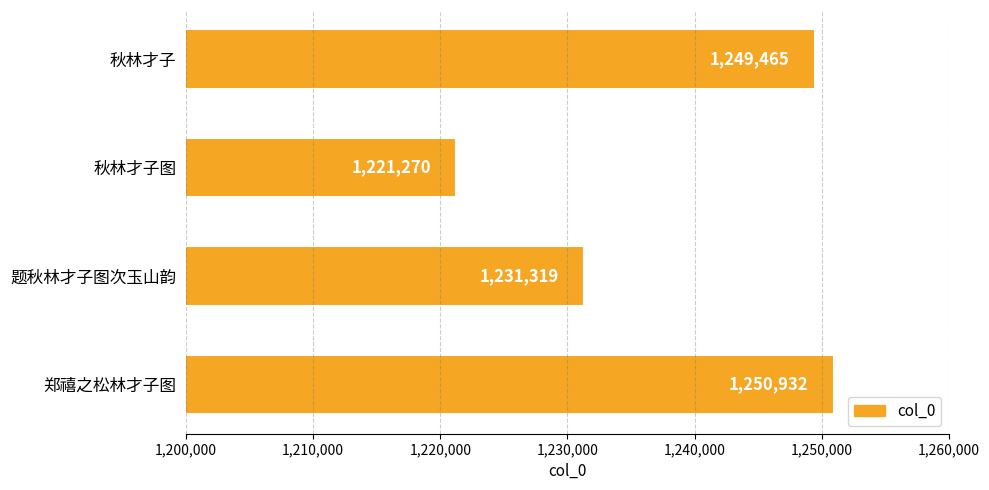

What is the label of the 2nd bar from the bottom?

题秋林才子图次玉山韵